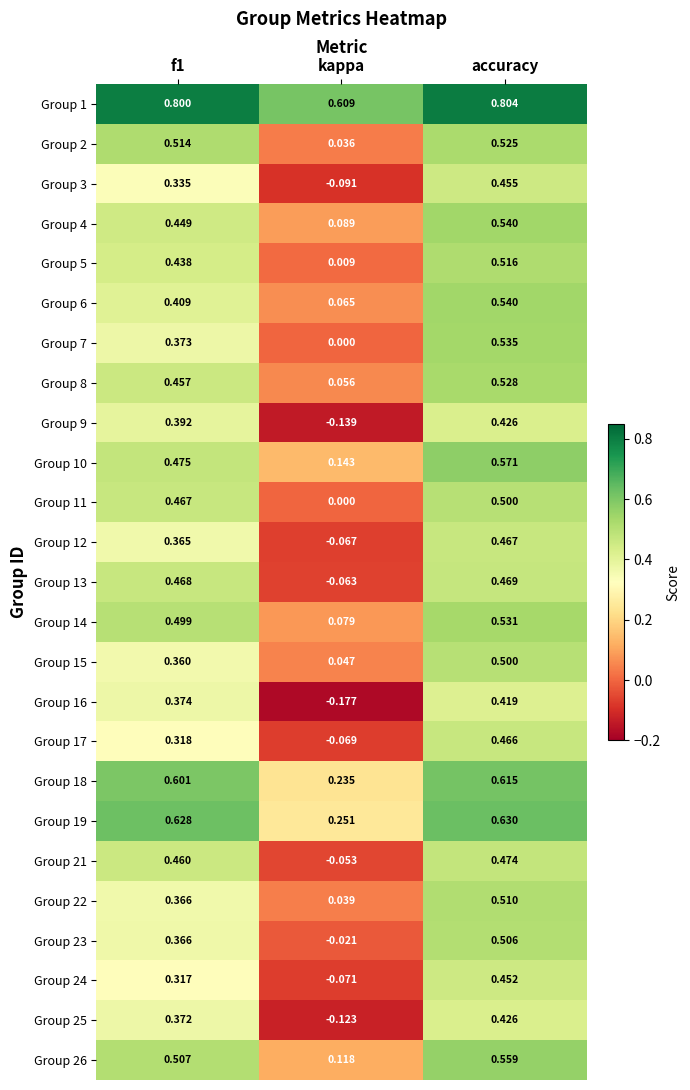

Which series has the widest spread of values?

Group 16